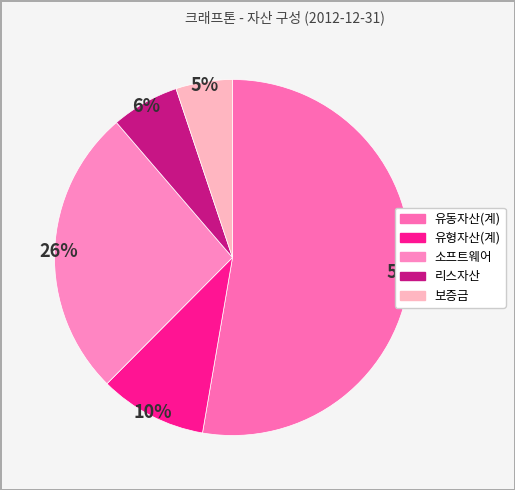

The 리스자산 slice represents 6% of the pie. True or false?

True